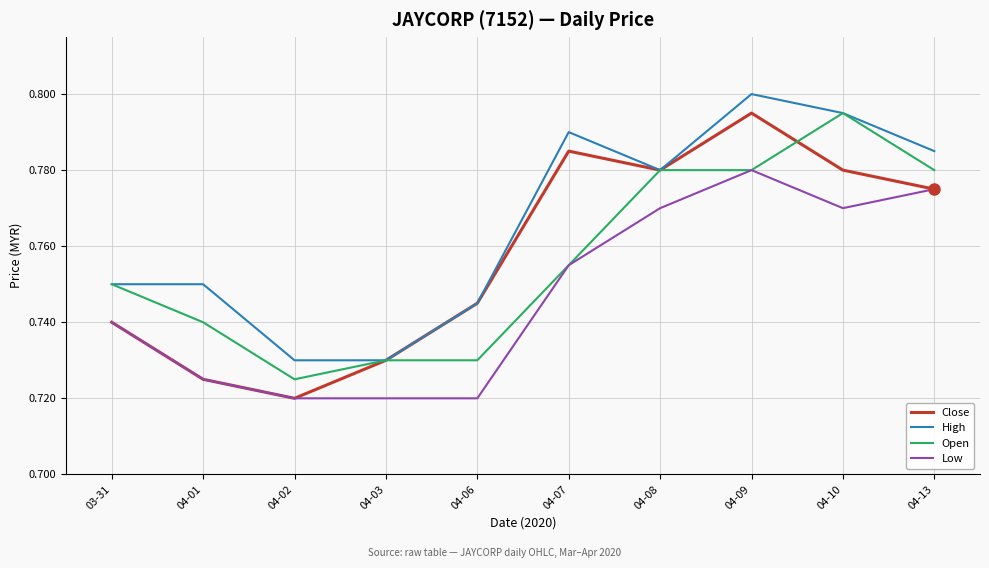

At which label is Open closest to 0?

04-02